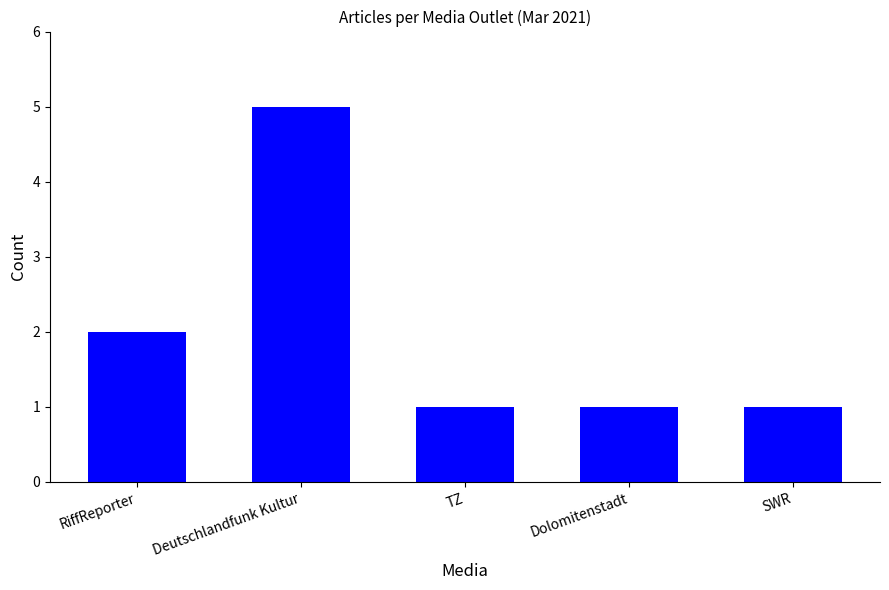

How many values are between 1 and 2?

4